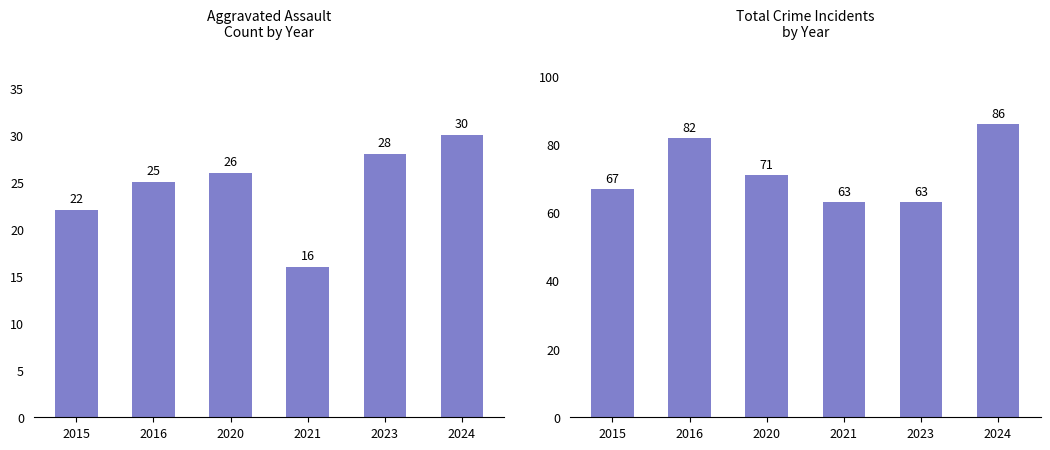

What are all the series names shown in the legend?

Aggravated Assault, Total